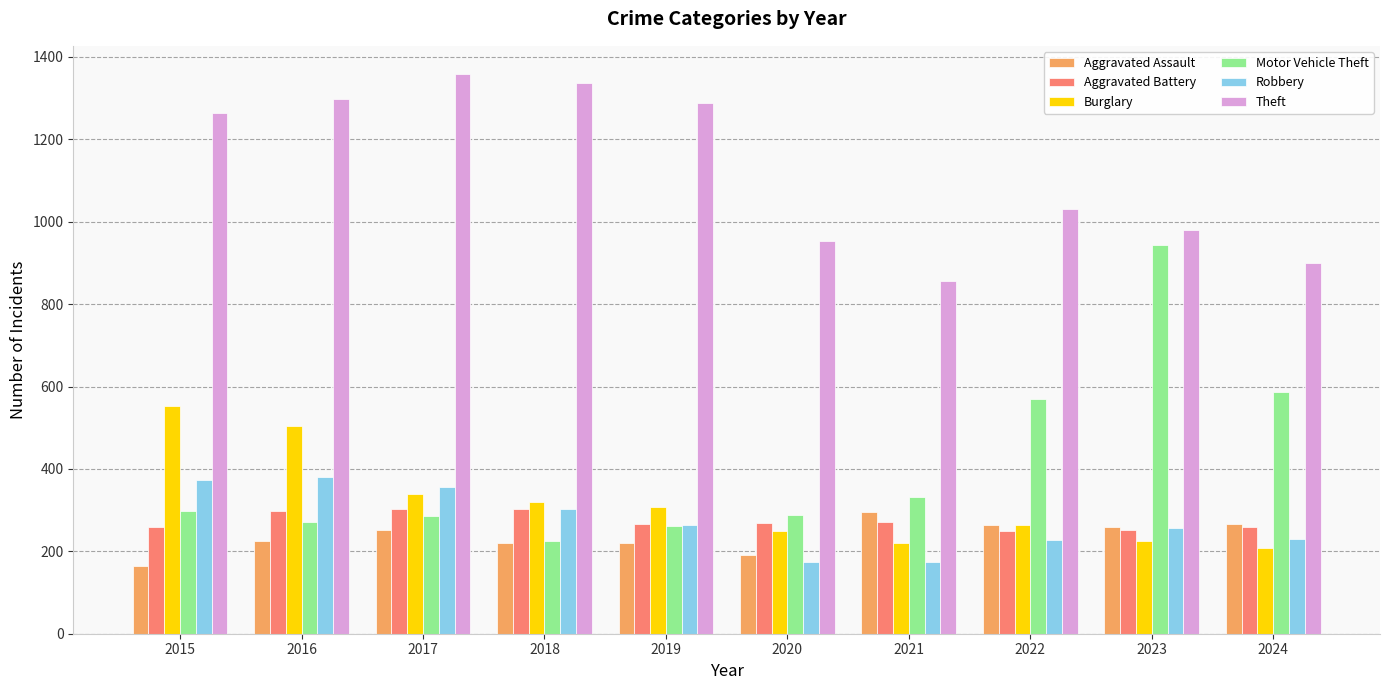

What is the difference between the highest and lowest values at 2024?

692